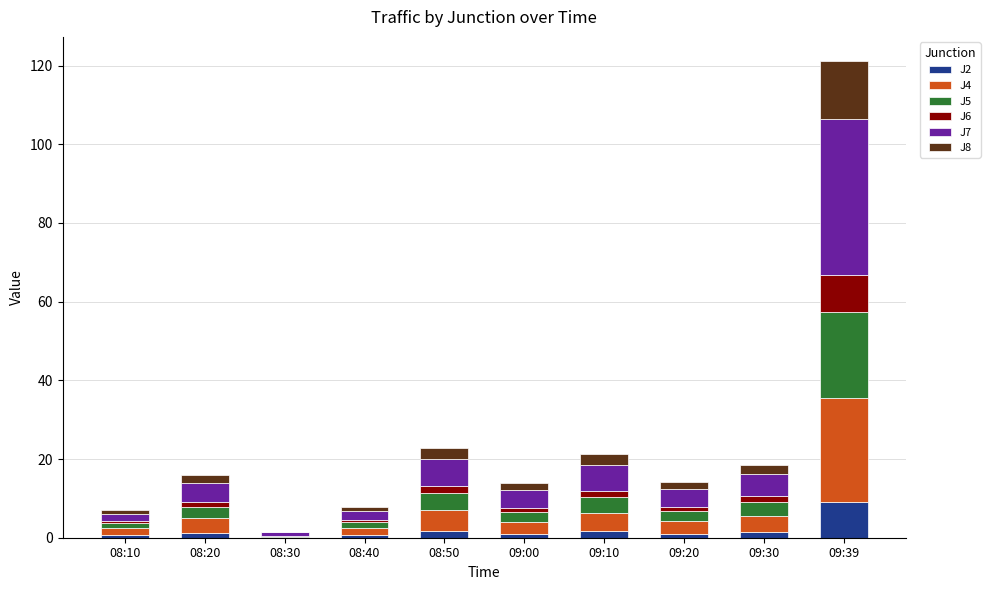

True or false: J2 has a value of 1.0 at 09:00.

True